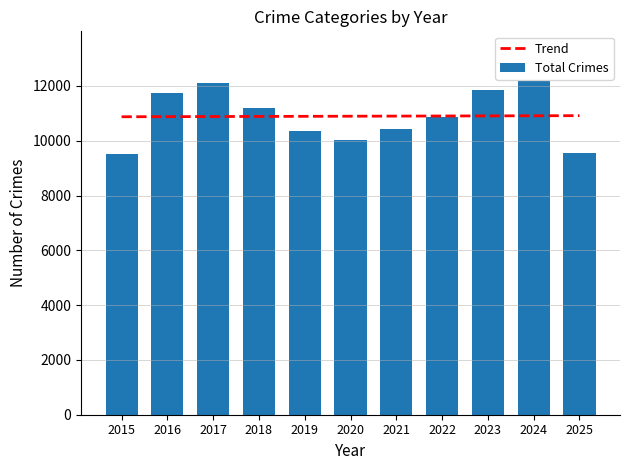

Between 2016 and 2024, which is larger?

2024